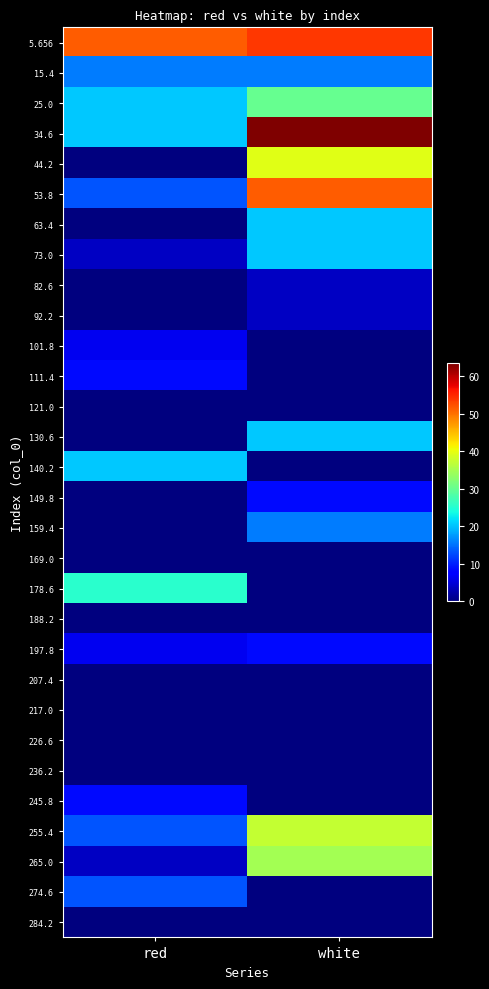

Reading right to left, list all the values displayed in this chart.

5.656: white=53.9	red=51.6
15.4: white=15.8	red=15.8
25.0: white=30.1	red=20.5
34.6: white=63.5	red=20.5
44.2: white=39.6	red=0.0
53.8: white=51.6	red=13.4
63.4: white=20.5	red=0.0
73.0: white=20.5	red=3.8
82.6: white=3.8	red=0.0
92.2: white=3.8	red=0.0
101.8: white=0.0	red=6.2
111.4: white=0.0	red=8.6
121.0: white=0.0	red=0.0
130.6: white=20.5	red=0.0
140.2: white=0.0	red=20.5
149.8: white=8.6	red=0.0
159.4: white=15.8	red=0.0
169.0: white=0.0	red=0.0
178.6: white=0.0	red=25.3
188.2: white=0.0	red=0.0
197.8: white=8.6	red=6.2
207.4: white=0.0	red=0.0
217.0: white=0.0	red=0.0
226.6: white=0.0	red=0.0
236.2: white=0.0	red=0.0
245.8: white=0.0	red=8.6
255.4: white=37.2	red=13.4
265.0: white=34.9	red=3.8
274.6: white=0.0	red=13.4
284.2: white=0.0	red=0.0